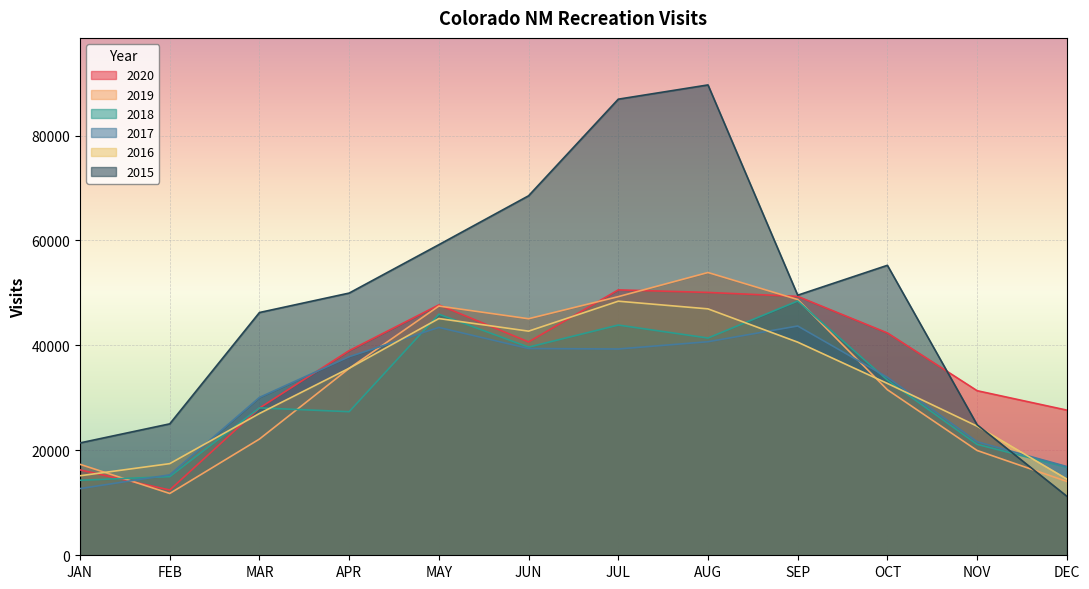

Is the value of 2018 at JAN greater than the value of 2015 at JAN?

No